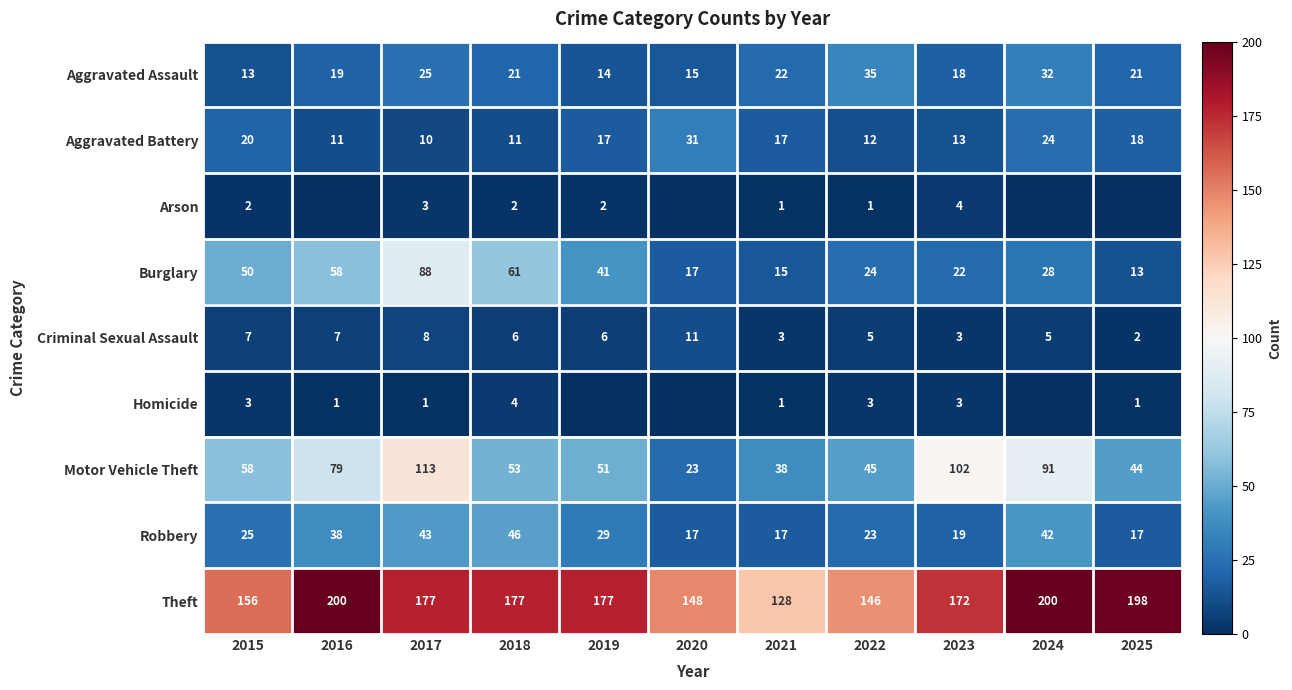

At 2017, list the series in order from smallest to largest.

Homicide, Arson, Criminal Sexual Assault, Aggravated Battery, Aggravated Assault, Robbery, Burglary, Motor Vehicle Theft, Theft